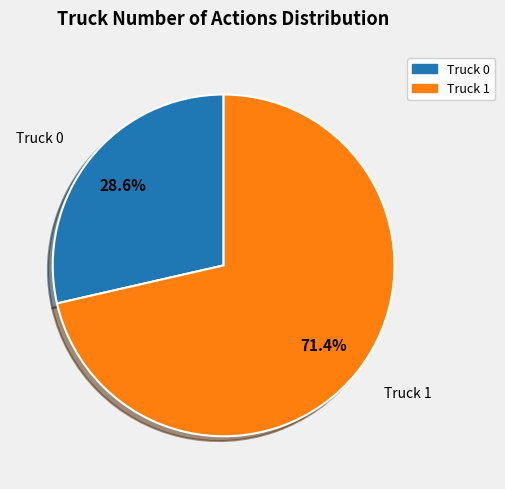

What percentage is NOT represented by Truck 0?

71.4%